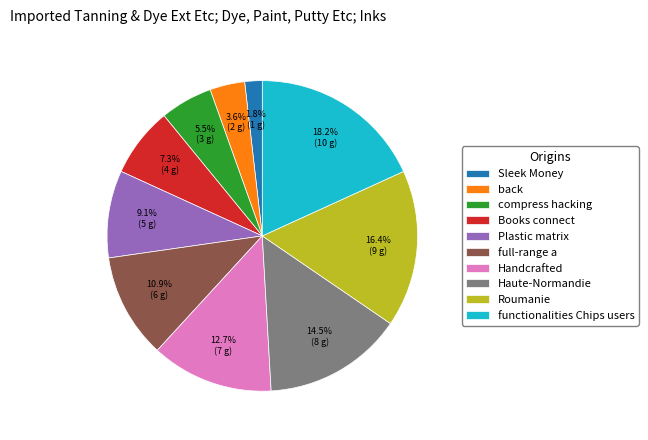

To the nearest percent, what is the difference between the compress hacking and Roumanie slice percentages?

11%